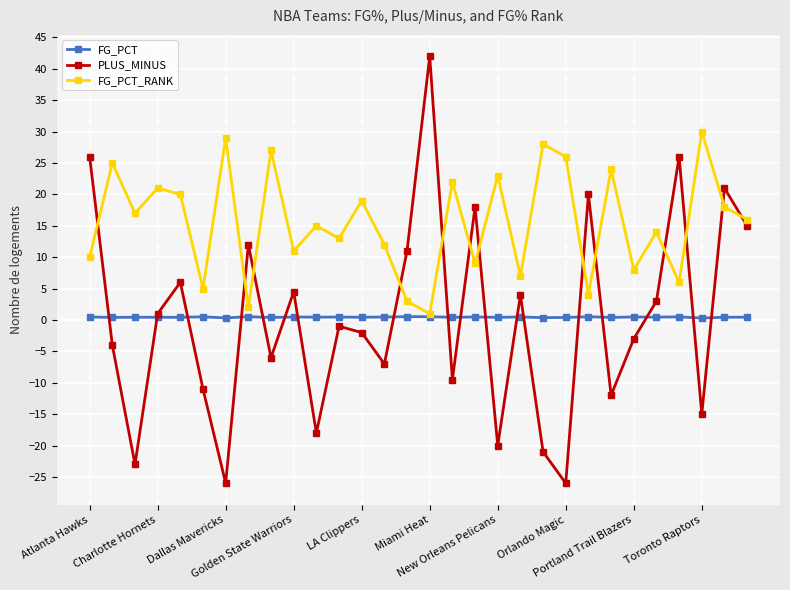

What is the smallest value displayed?

-26.0